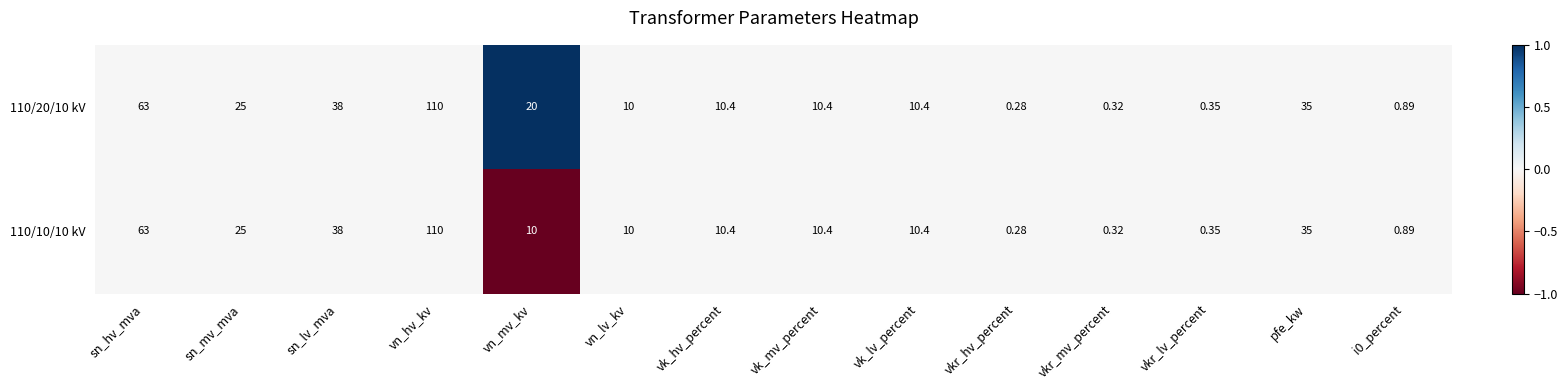

List the series in order of their overall mean, lowest first.

110/10/10 kV, 110/20/10 kV